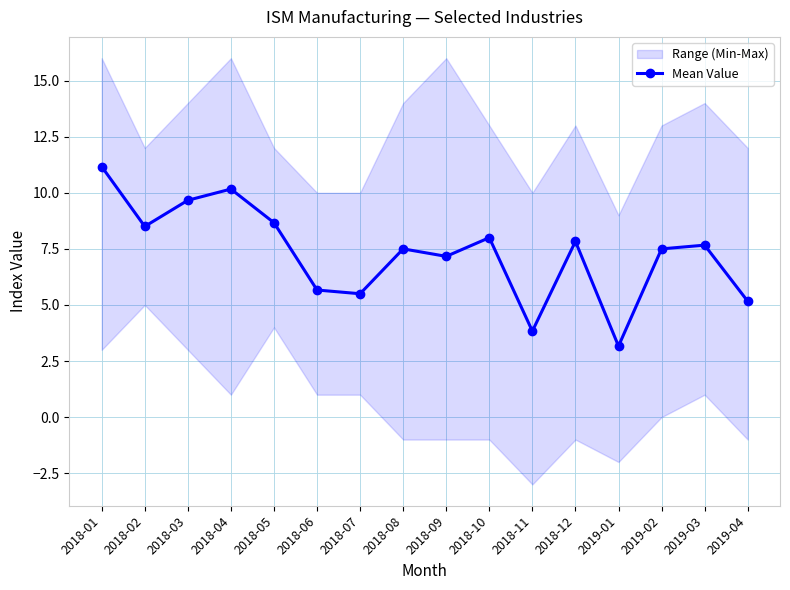

Between 2018-10 and 2018-07, which is larger?

2018-10